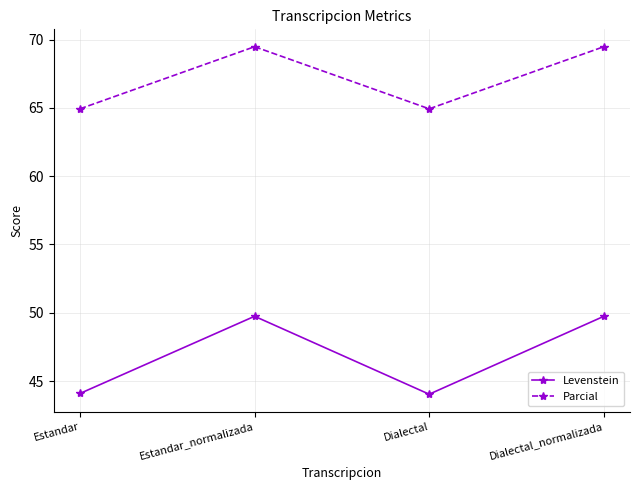

What value does the Levenstein series have at Estandar_normalizada?

49.7